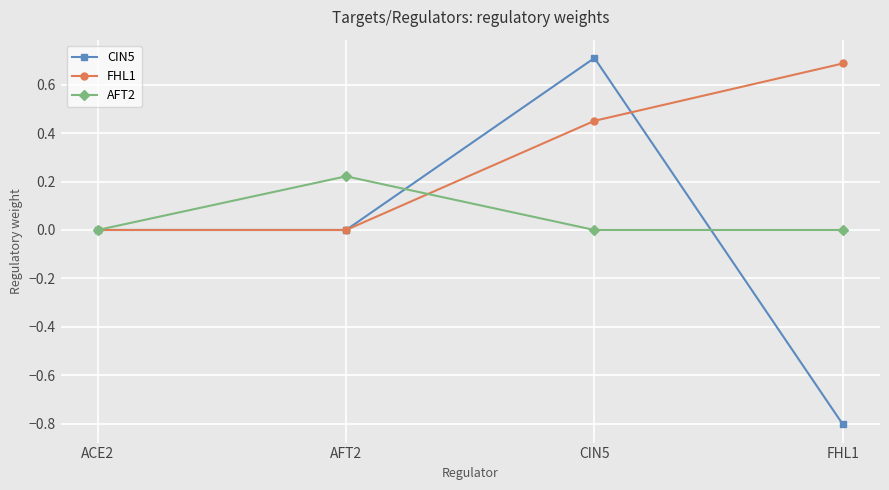

How many categories are shown in the chart?

4